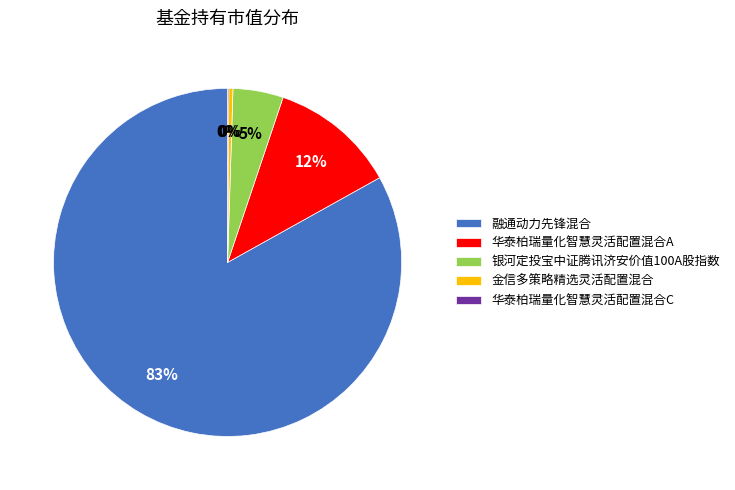

To the nearest percent, what is the difference between the 融通动力先锋混合 and 华泰柏瑞量化智慧灵活配置混合A slice percentages?

71%